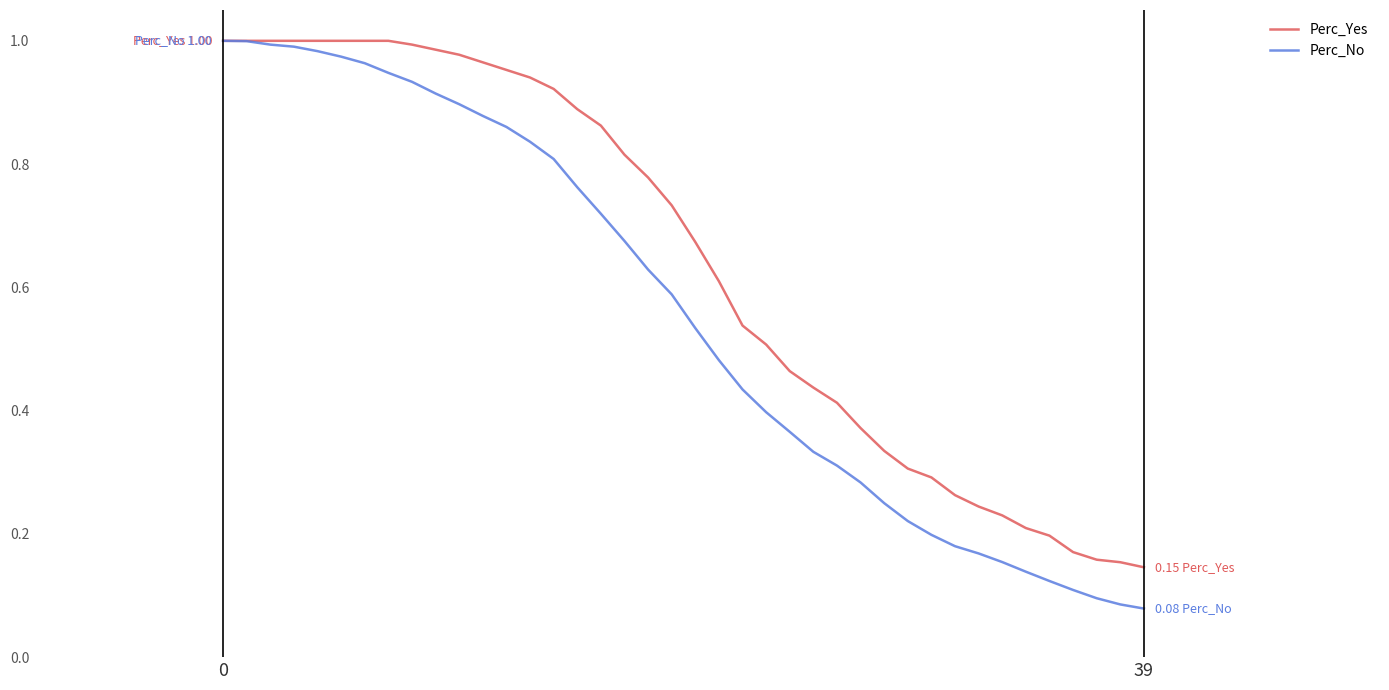

Which series has the largest range (max minus min)?

Perc_No